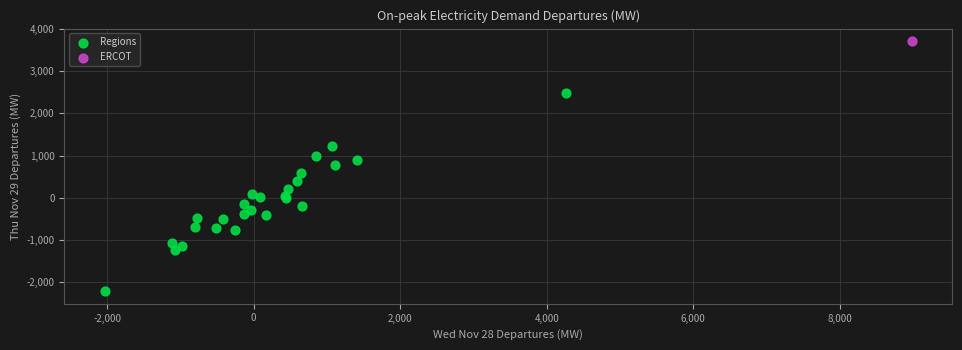

What are all the series names shown in the legend?

Regions, ERCOT